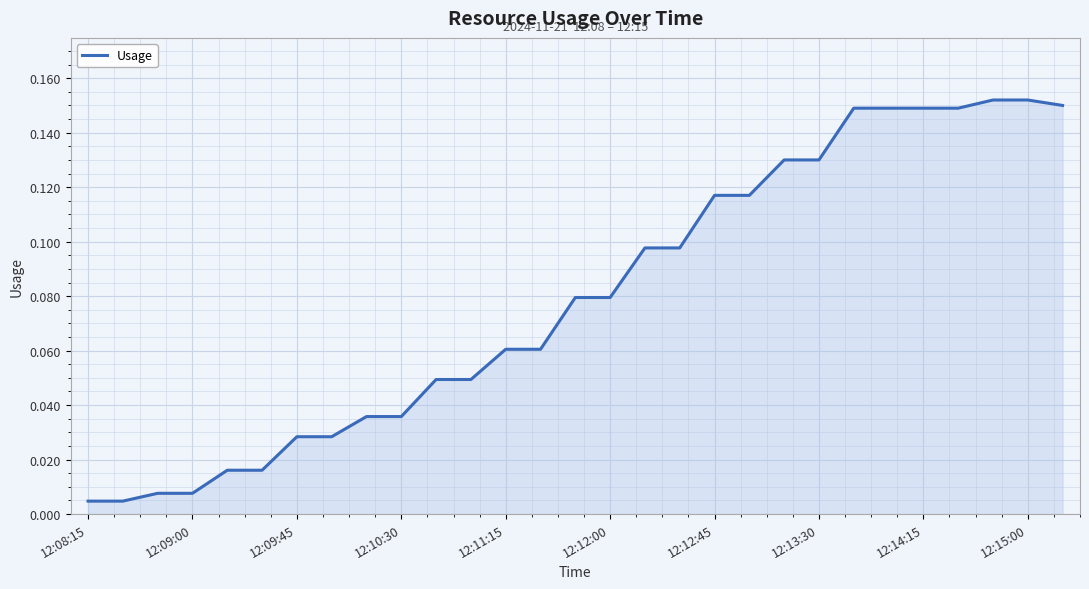

Which category has the highest value across all series?

26